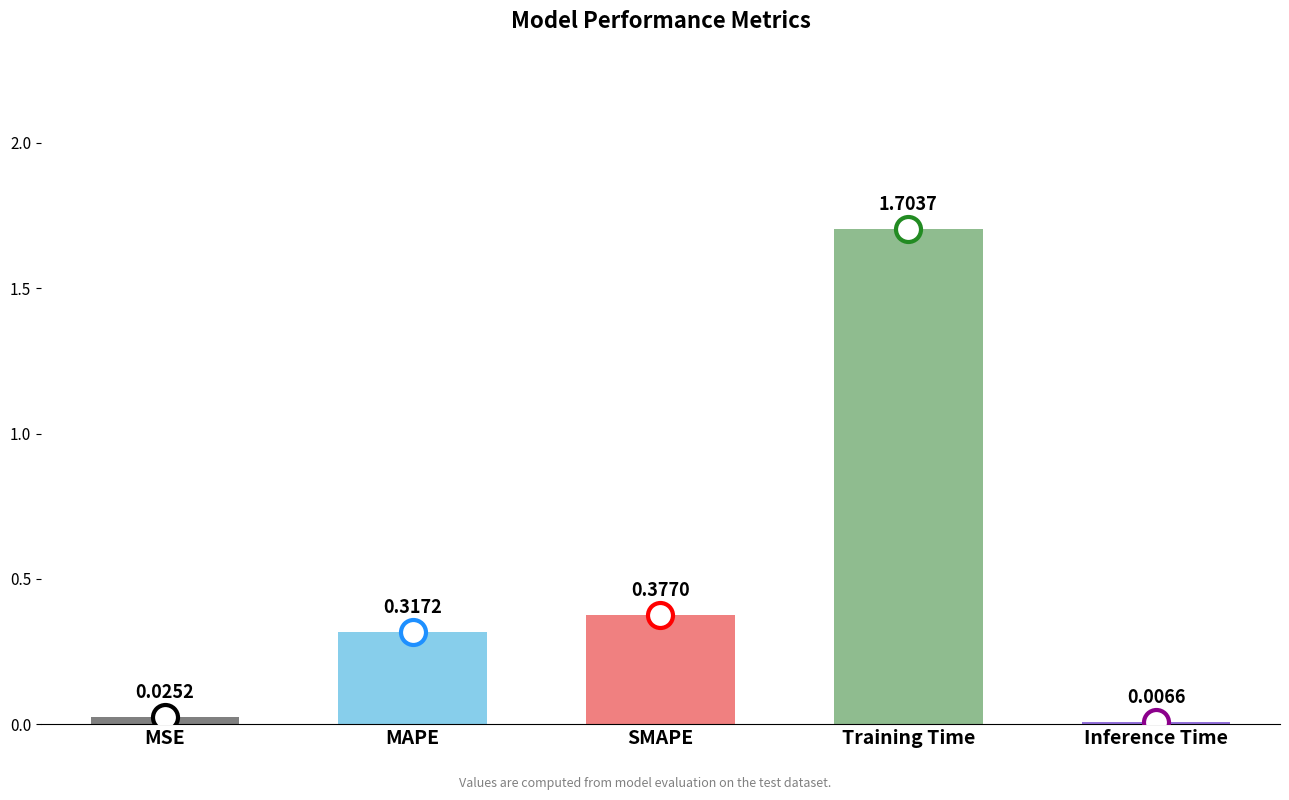

What is the sum of the values at MSE and Training Time?

1.7